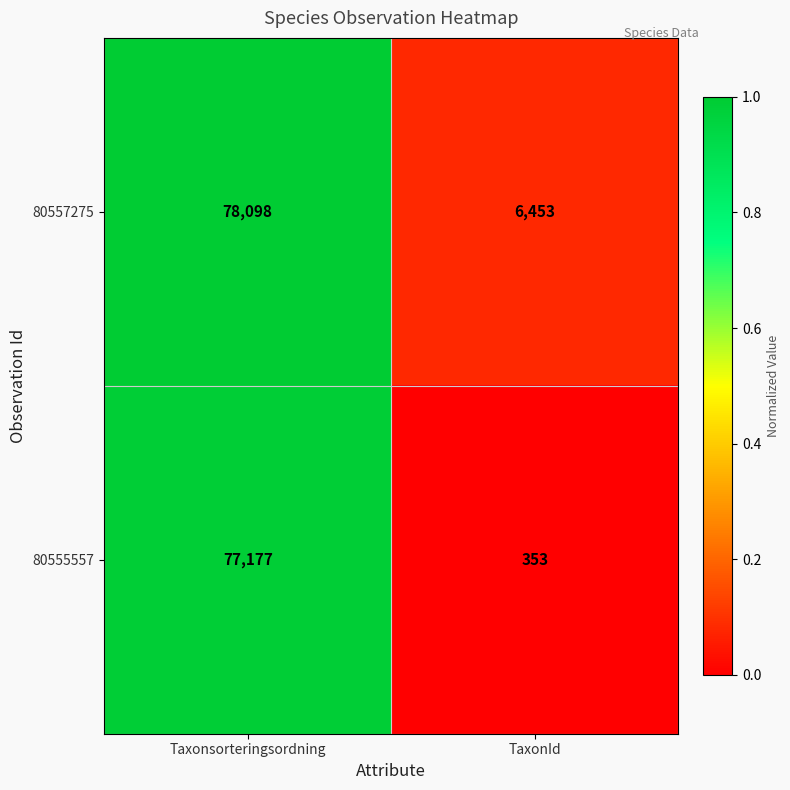

At which category is the sum across all series the highest?

Taxonsorteringsordning